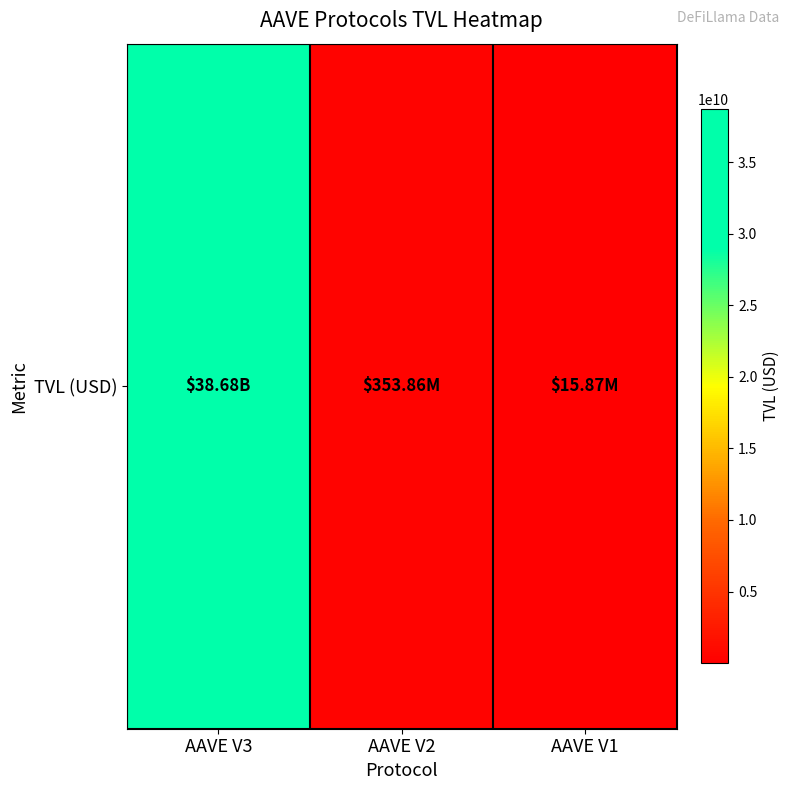

What is the maximum value shown in the chart?

38676104770.6